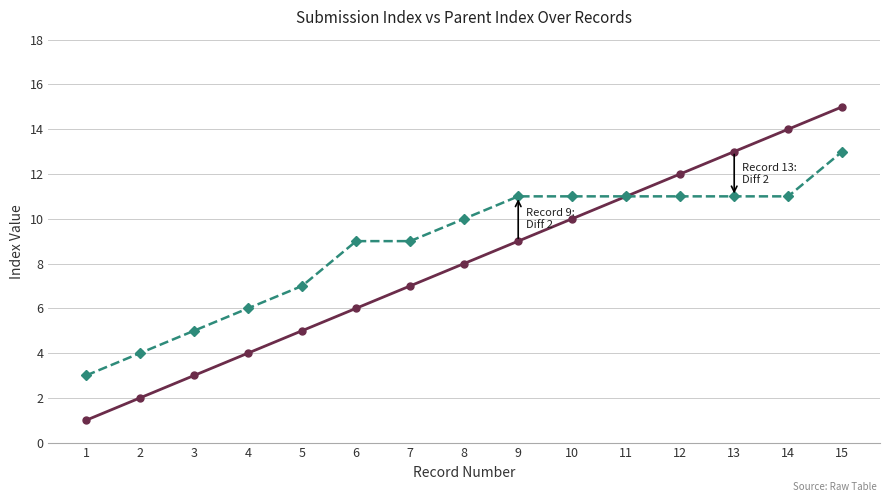

What is the difference between the second highest and second lowest values in the _index series?

12